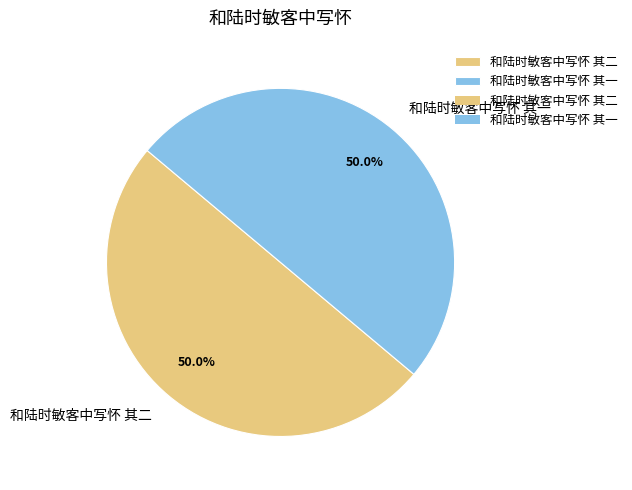

How many slices are in this pie chart?

2